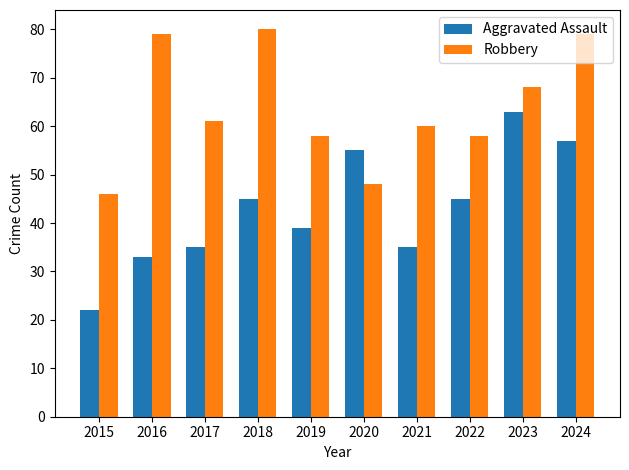

What is the spread (max minus min) of values at 2023?

5